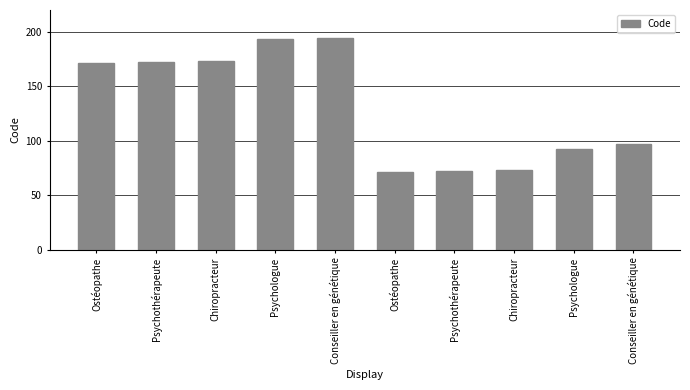

Which label corresponds to the largest value in the chart?

Conseiller en génétique